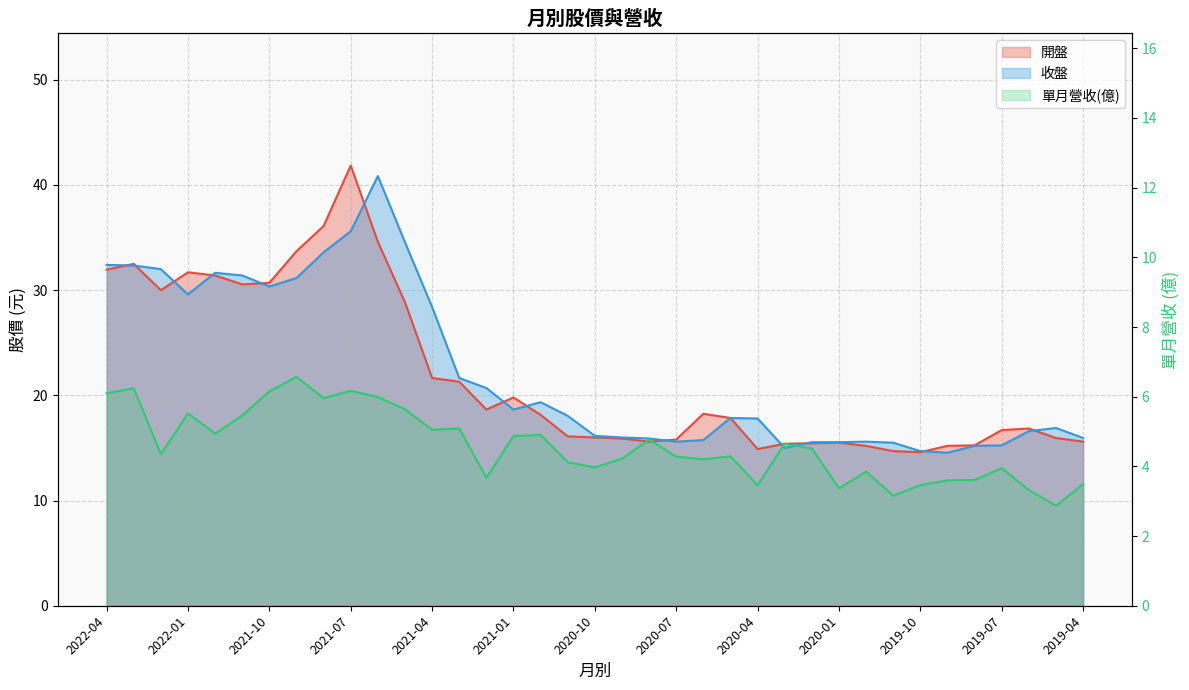

True or false: 單月營收(億) and 收盤 cross at least once.

False